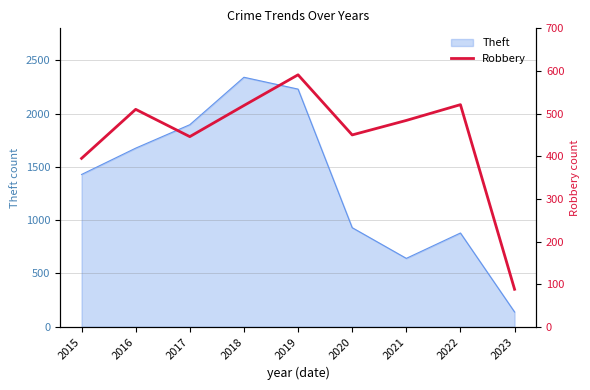

What is the difference between the maximum and second lowest values?

196